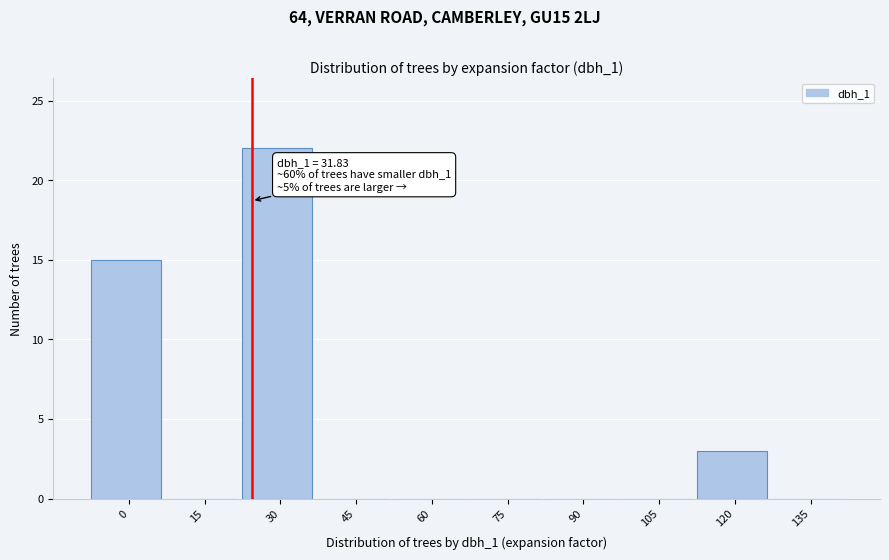

Reading left to right, extract all data points from this chart.

0=15	15=0	30=22	45=0	60=0	75=0	90=0	105=0	120=3	135=0